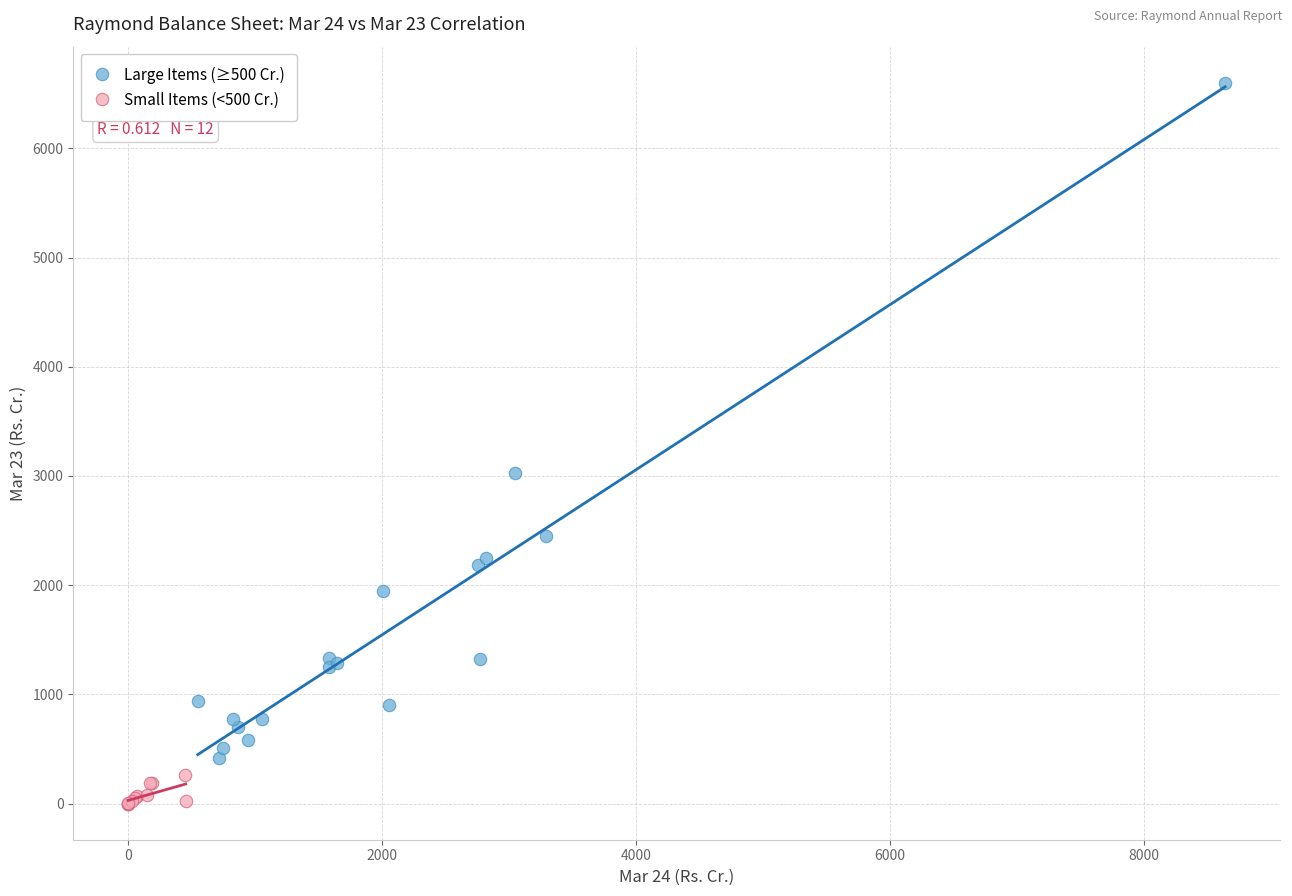

Which series contains the lowest Y value?

Small Items (<500 Cr.)